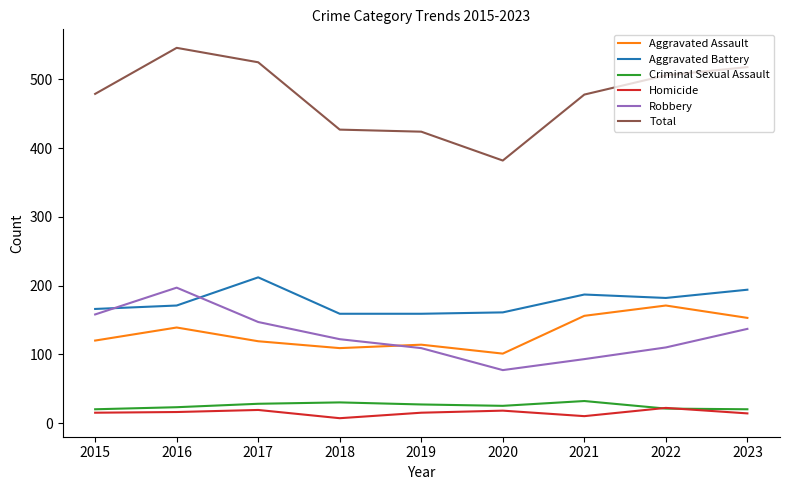

True or false: Aggravated Battery has a value of 159 at 2018.

True